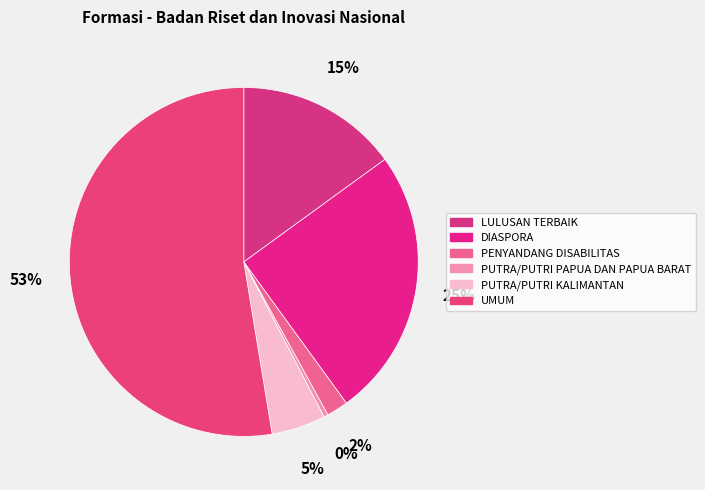

Which has a higher value, PENYANDANG DISABILITAS or DIASPORA?

DIASPORA